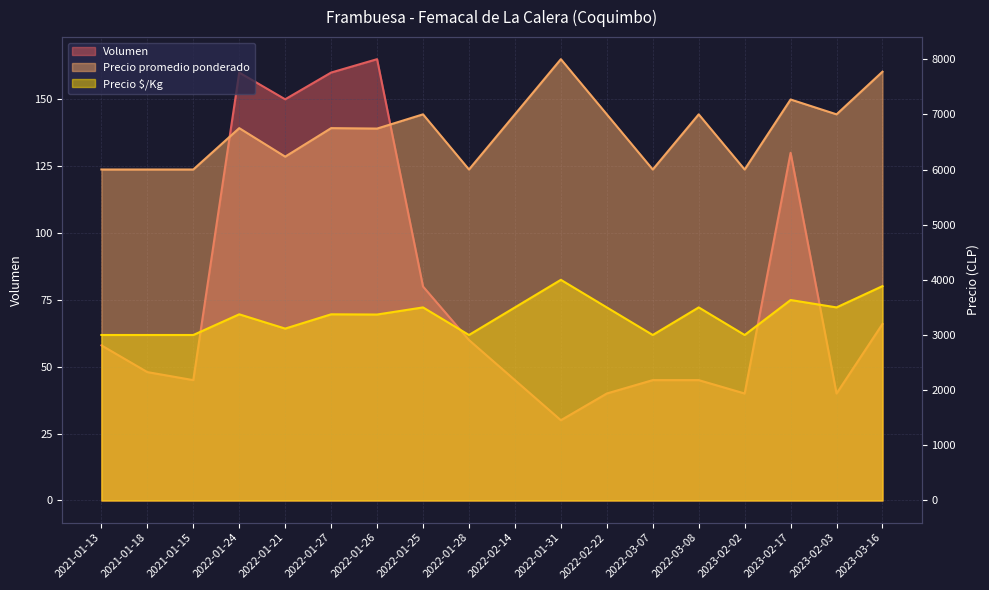

At which category is the sum across all series the highest?

2022-01-31